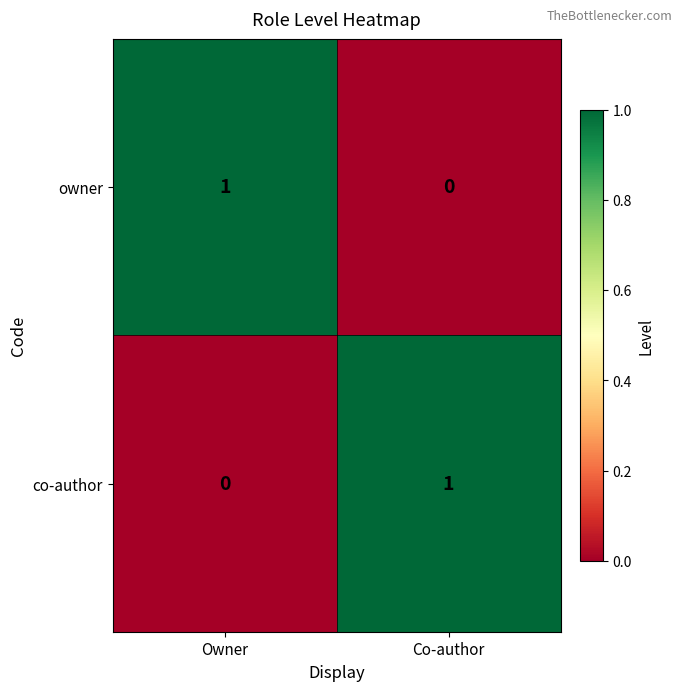

What is the total value across all series at Owner?

1